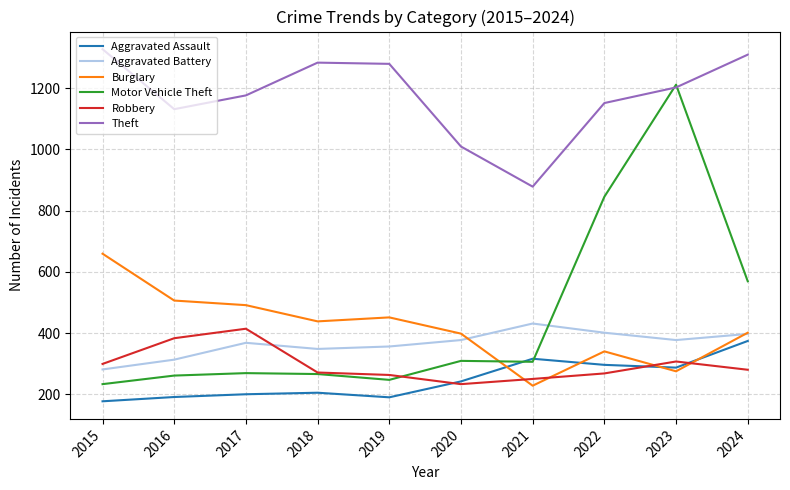

True or false: Burglary and Theft intersect in this chart.

False